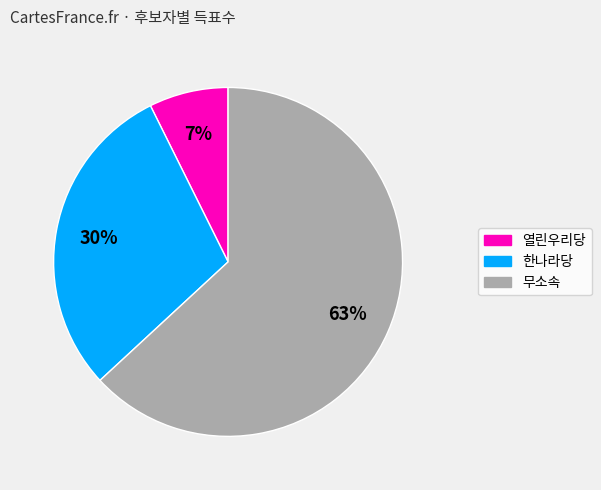

Count the number of slices in the pie.

3